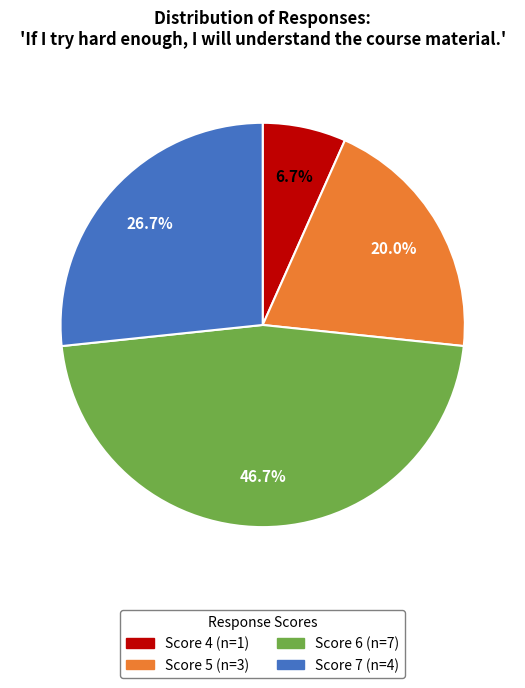

How many segments does this pie chart have?

4